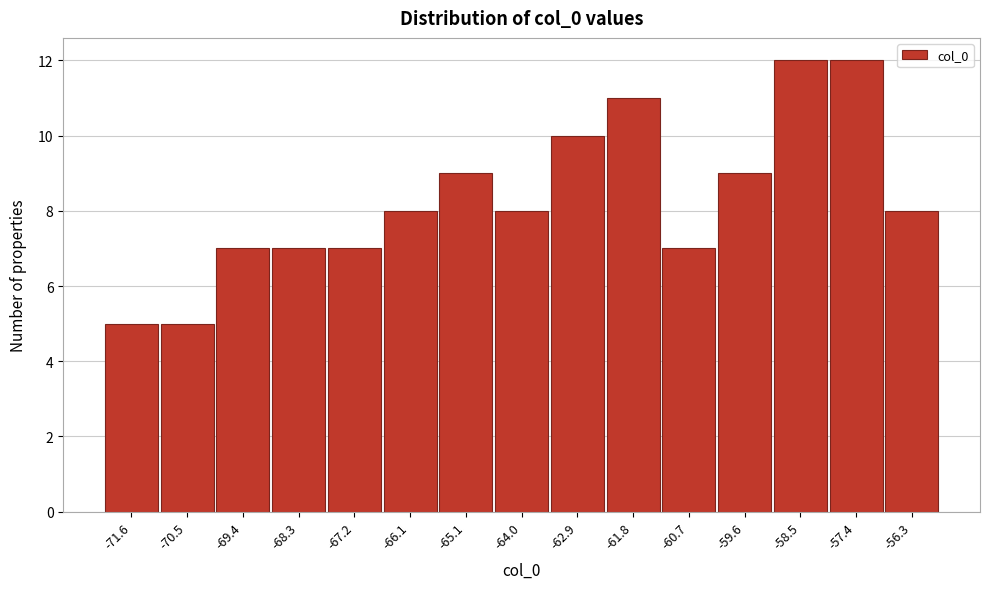

Reading left to right, transcribe all the data shown in this chart.

5	5	7	7	7	8	9	8	10	11	7	9	12	12	8